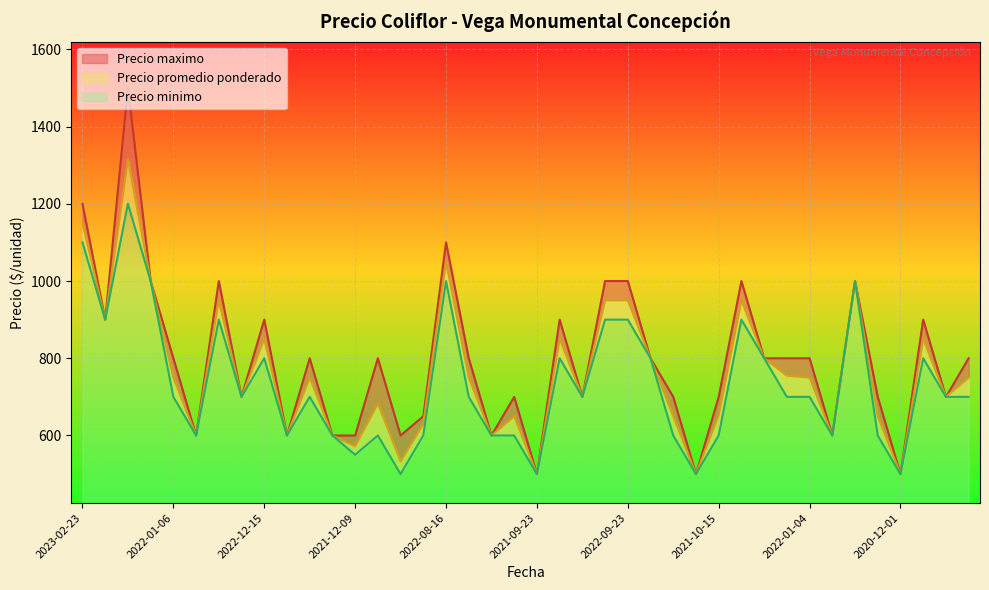

What is the minimum value for Precio minimo?

75